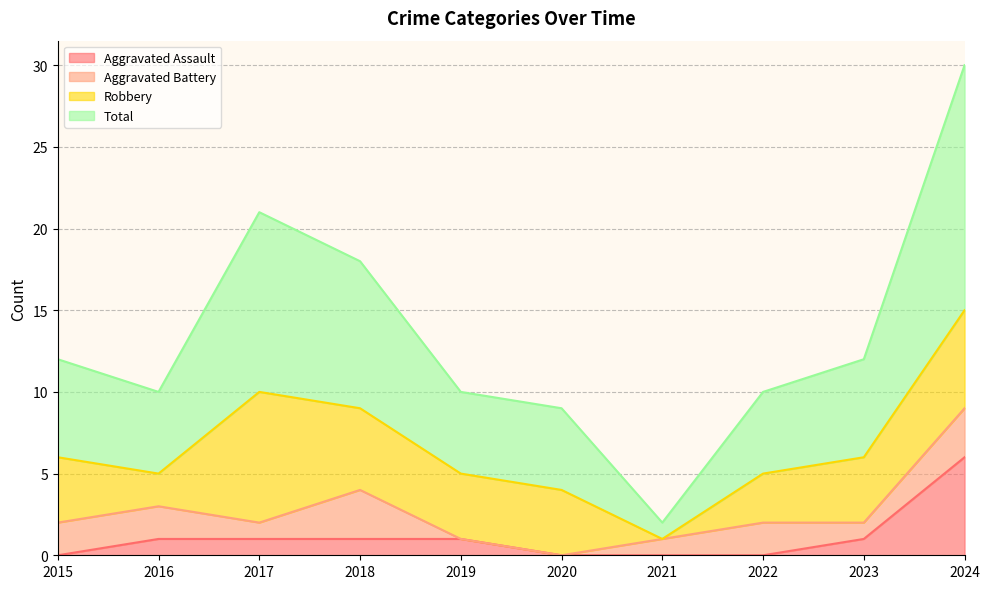

True or false: Aggravated Assault has a value of 1 at 2023.

True